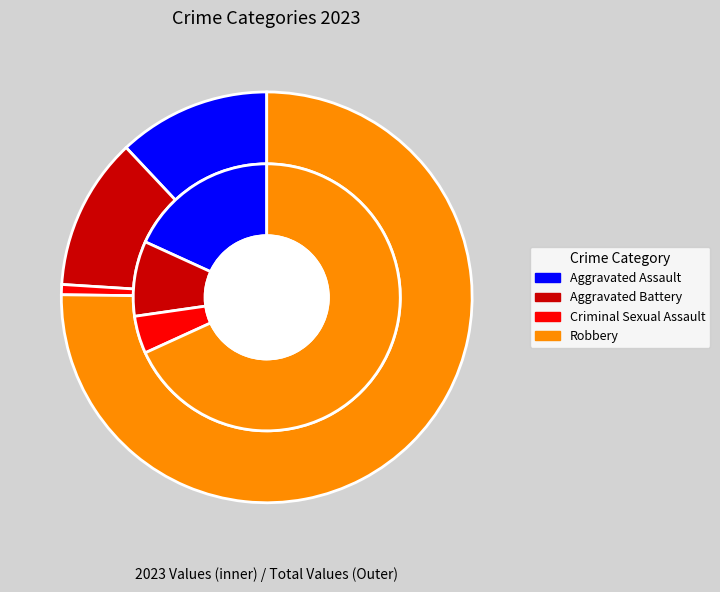

What is the total percentage of values_2023 and values_total?

27.3%